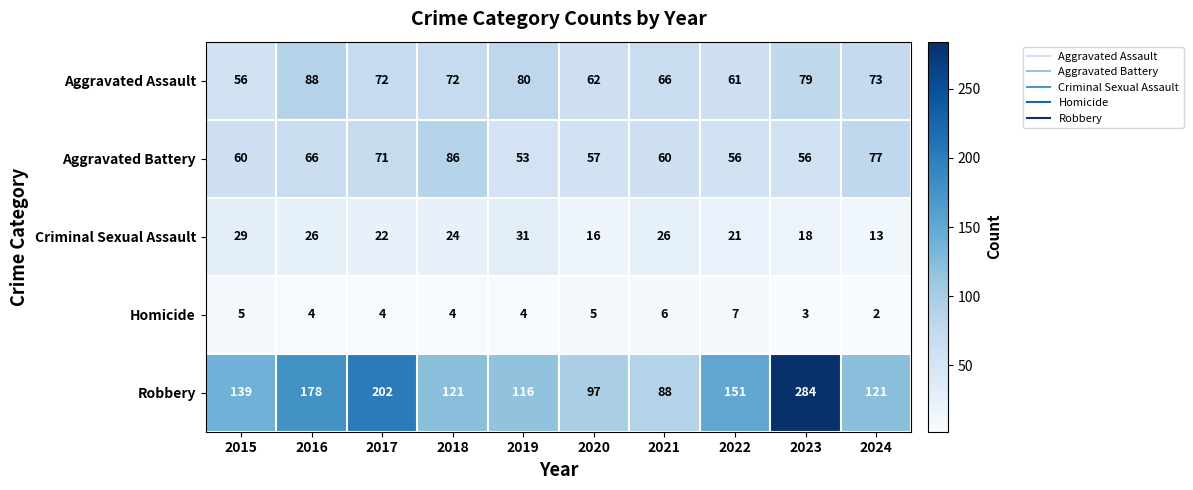

What is the total value across all series at 2018?

307